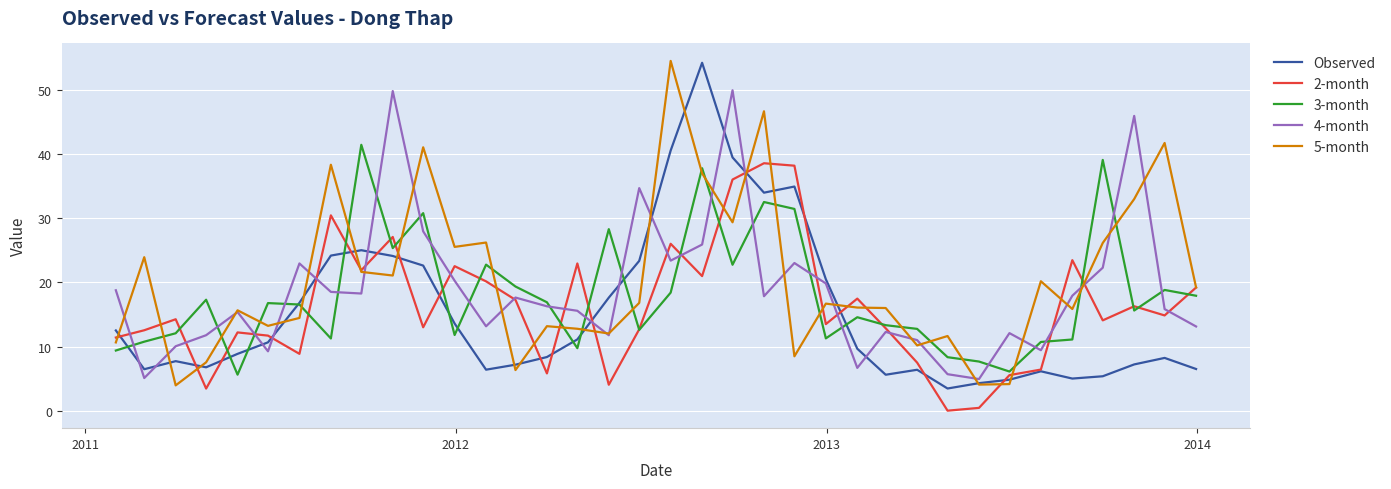

What is the average value of the 5-month series?

20.4